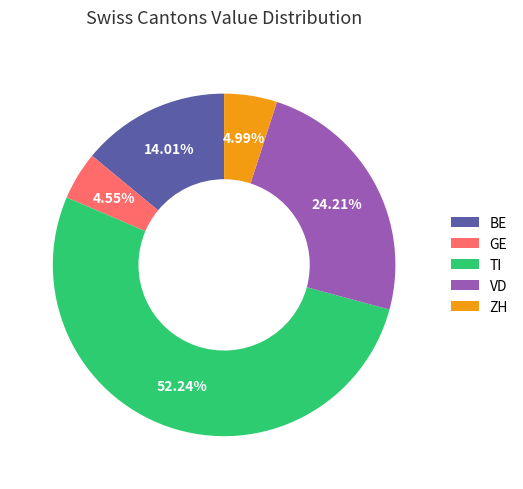

Which category has the biggest portion of the pie?

TI